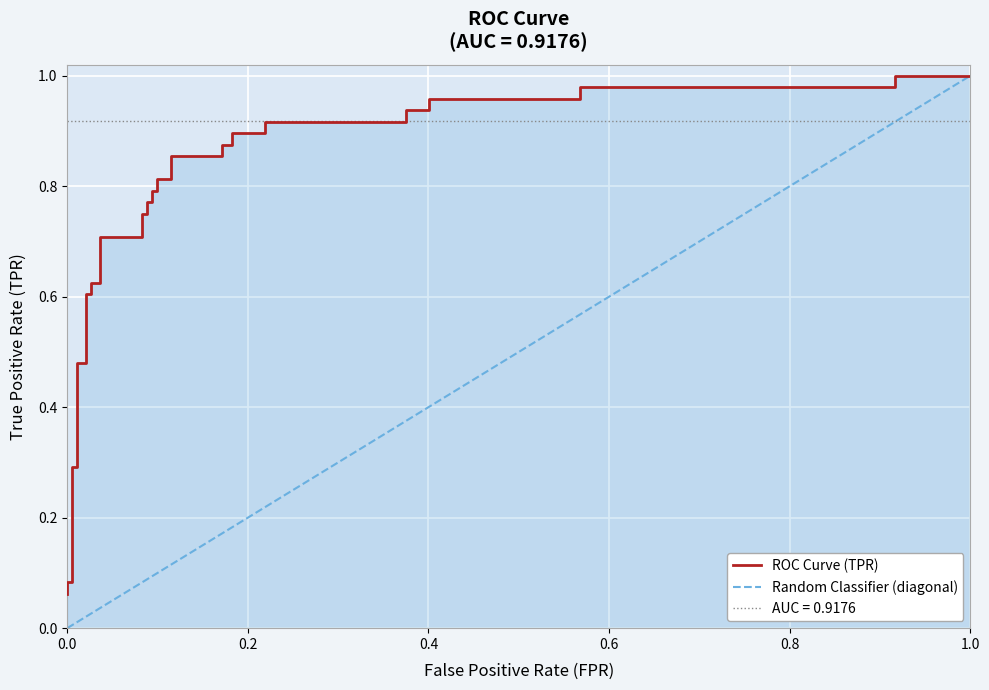

How many data points does each series have?

37